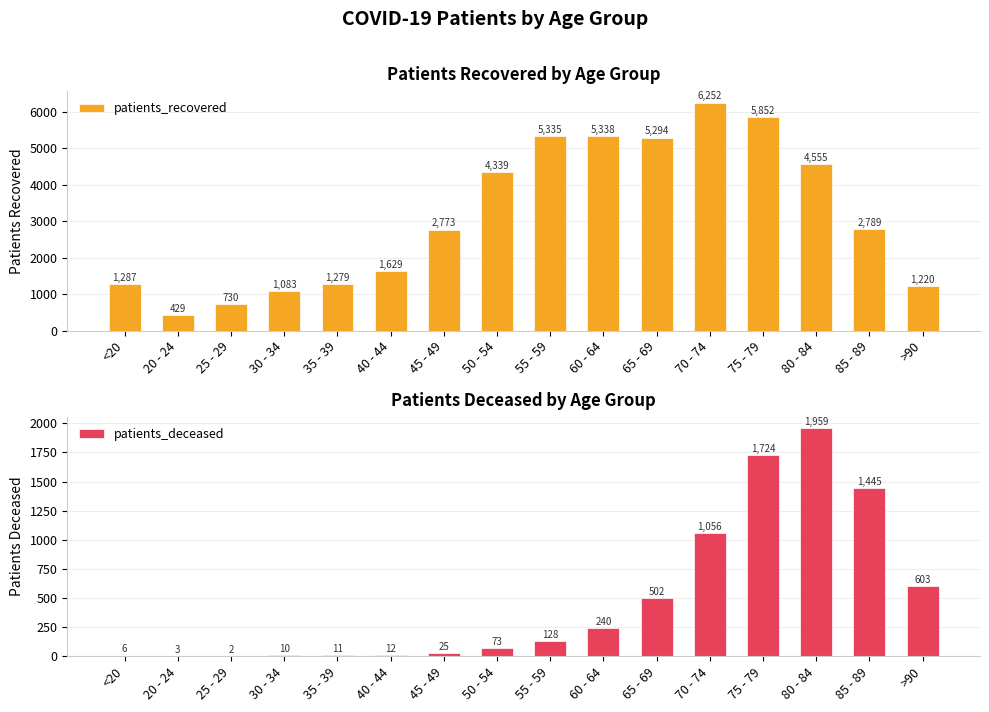

How many data points in patients_deceased are above 128?

7